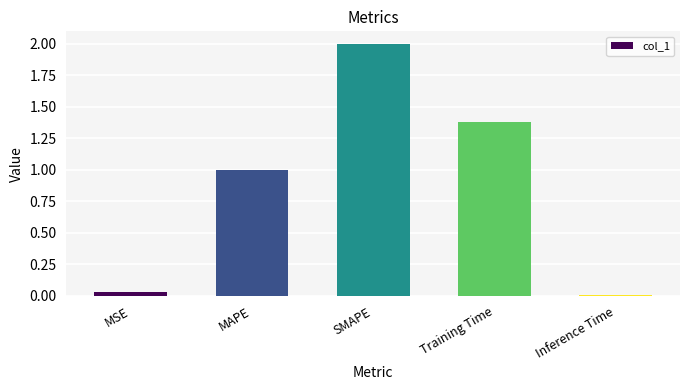

What is the difference between the maximum and minimum values?

2.0